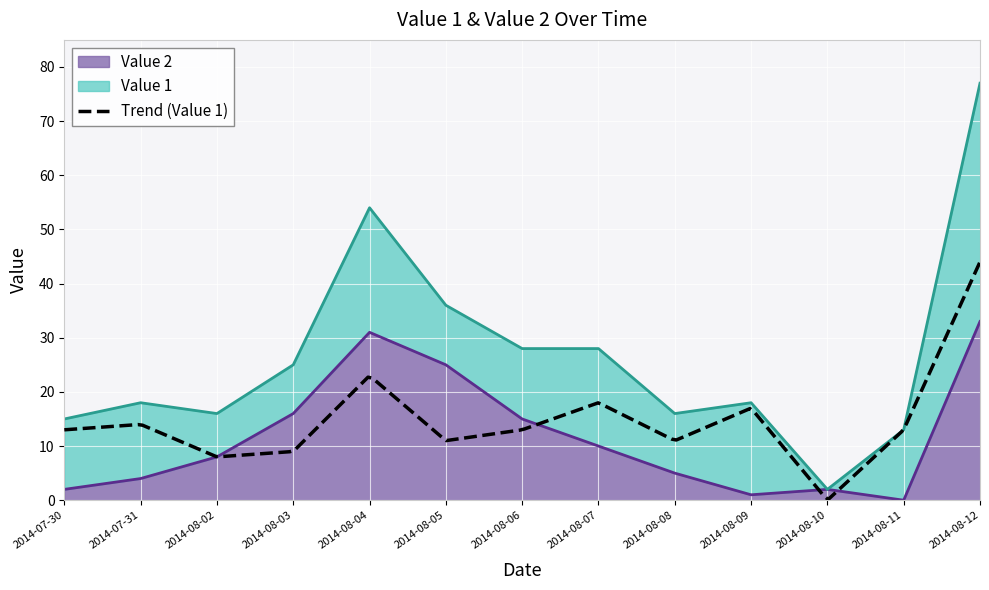

The value at 2014-08-09 is 0. True or false?

False